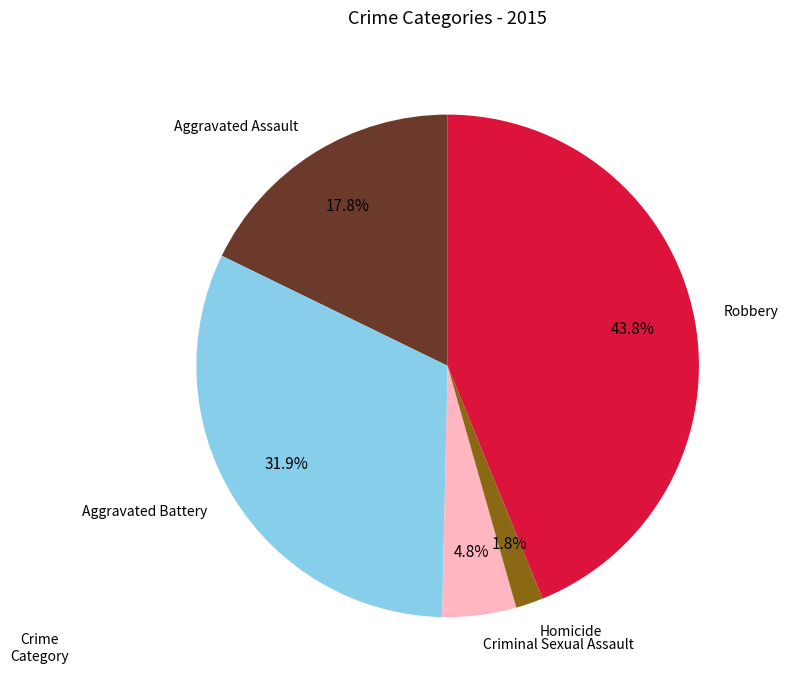

Between Criminal Sexual Assault and Aggravated Battery, which is larger?

Aggravated Battery